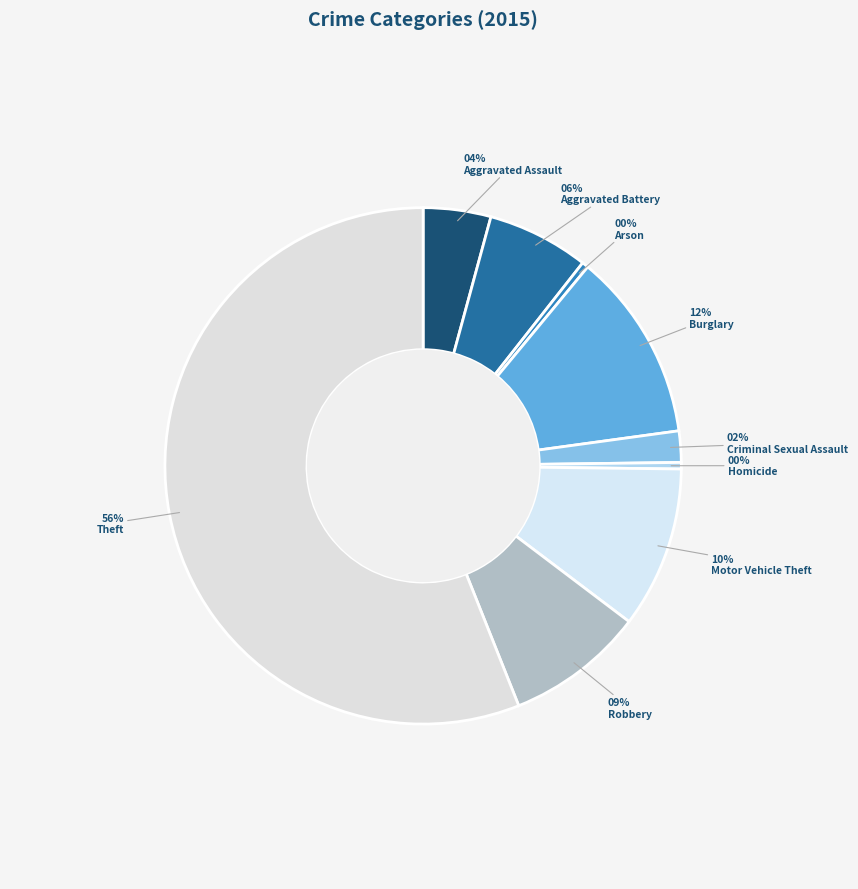

Which category accounts for the majority?

Theft